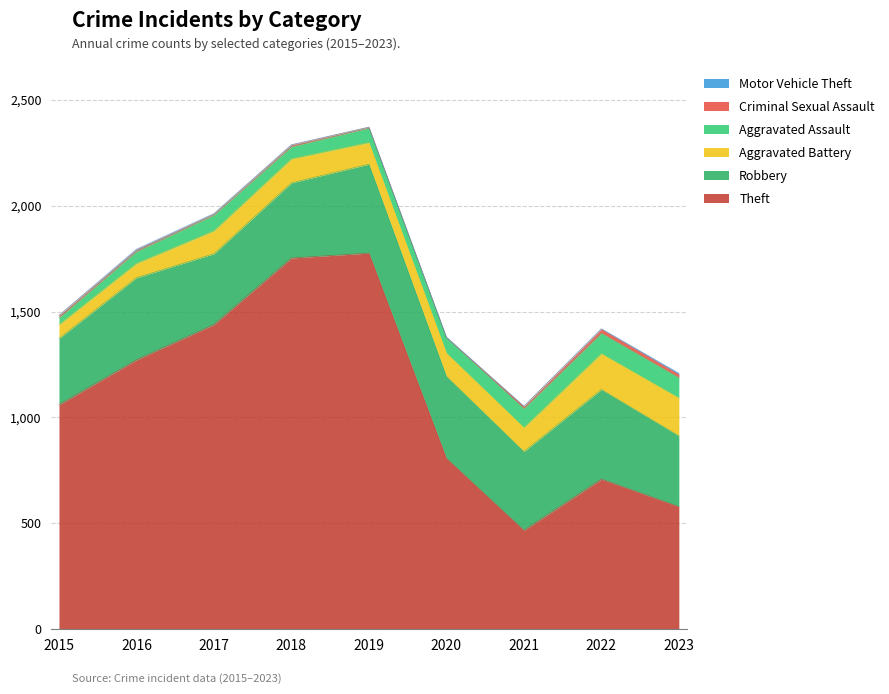

In Aggravated Assault, how many points are higher than both neighbors (excluding endpoints)?

2